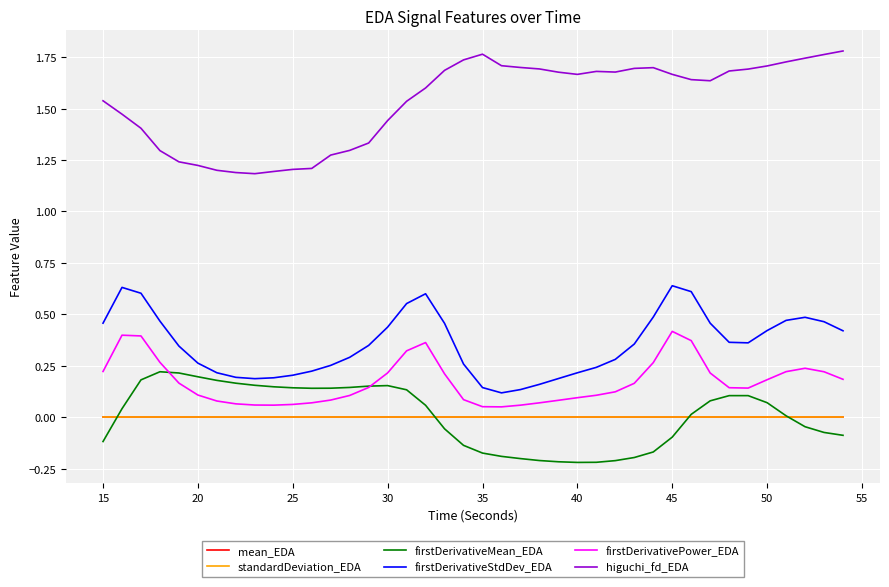

What are all the series names shown in the legend?

mean_EDA, standardDeviation_EDA, firstDerivativeMean_EDA, firstDerivativeStdDev_EDA, firstDerivativePower_EDA, higuchi_fd_EDA